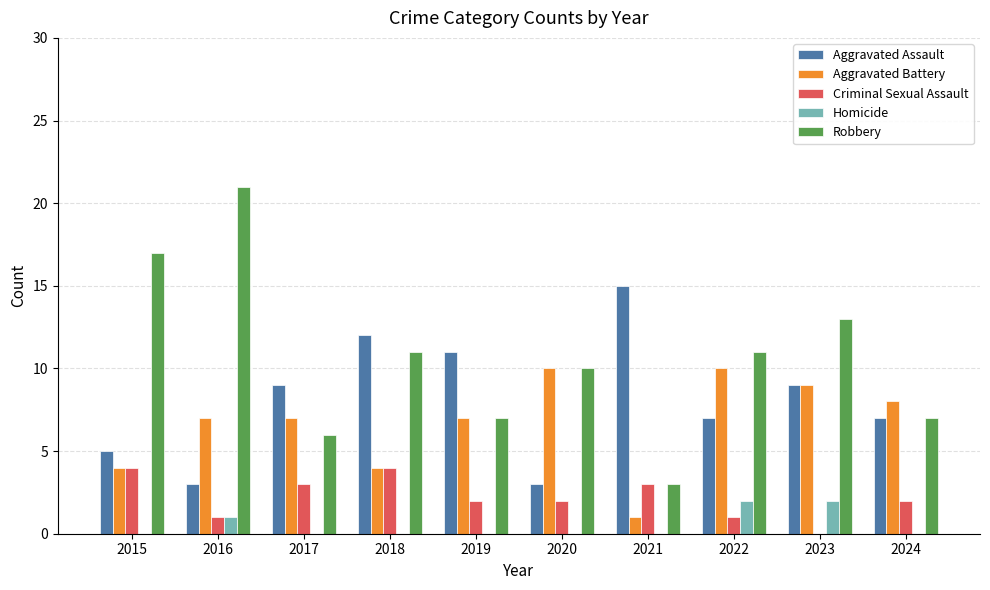

What is the total value across all series at 2017?

25